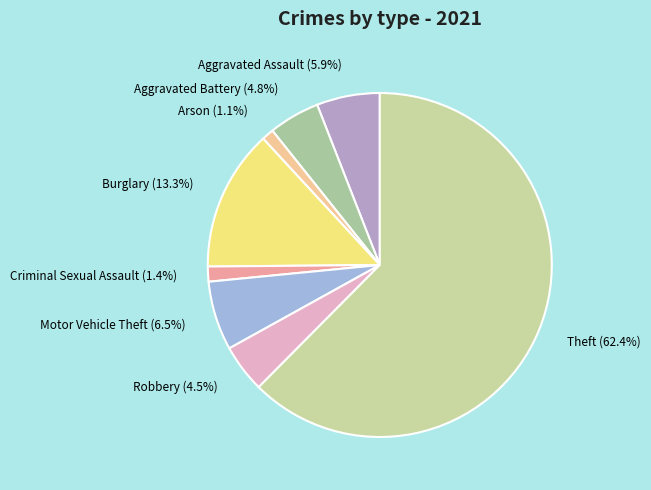

Combined, what portion of the pie is Motor Vehicle Theft and Aggravated Battery?

11.3%